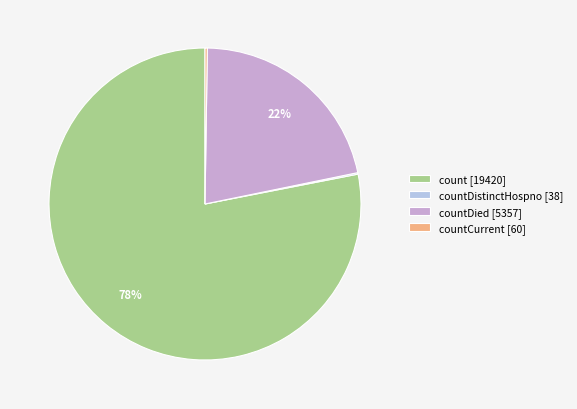

Which category accounts for the majority?

count [19420]